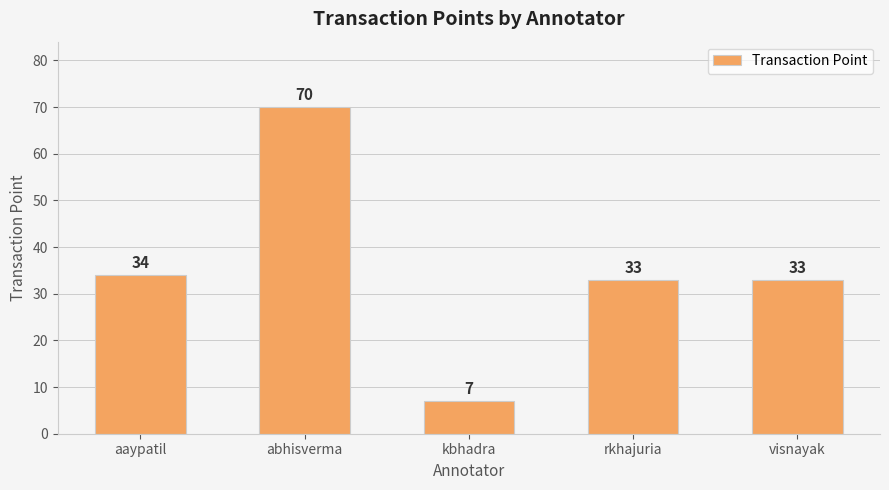

What is the ratio of the value at aaypatil to the value at rkhajuria?

1.0